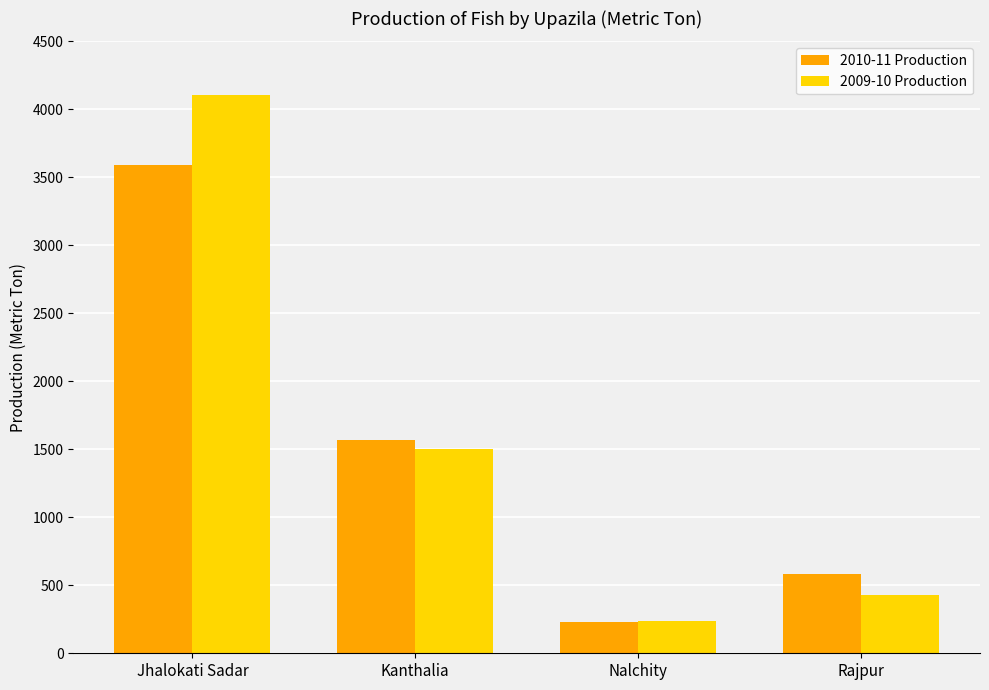

What position from the left is Rajpur?

4